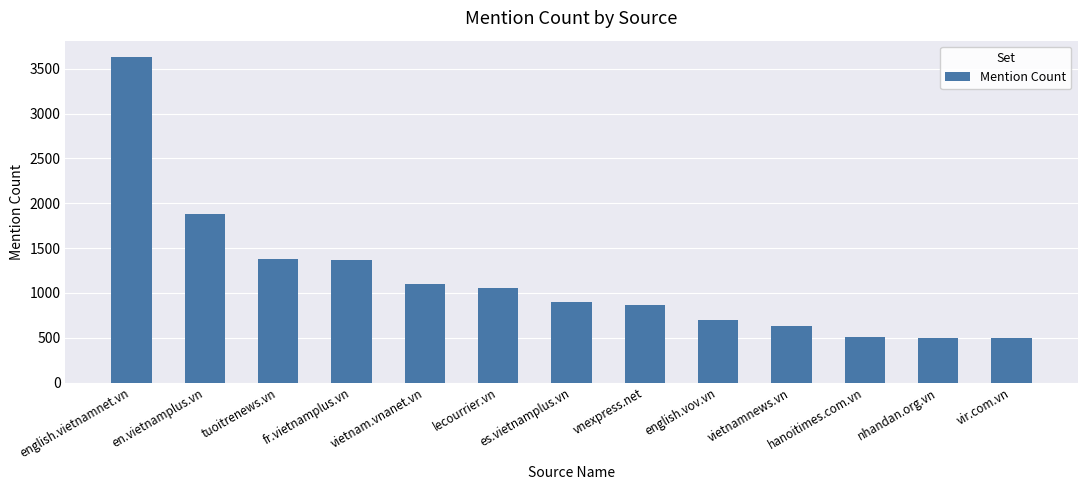

What is the maximum value shown in the chart?

3633